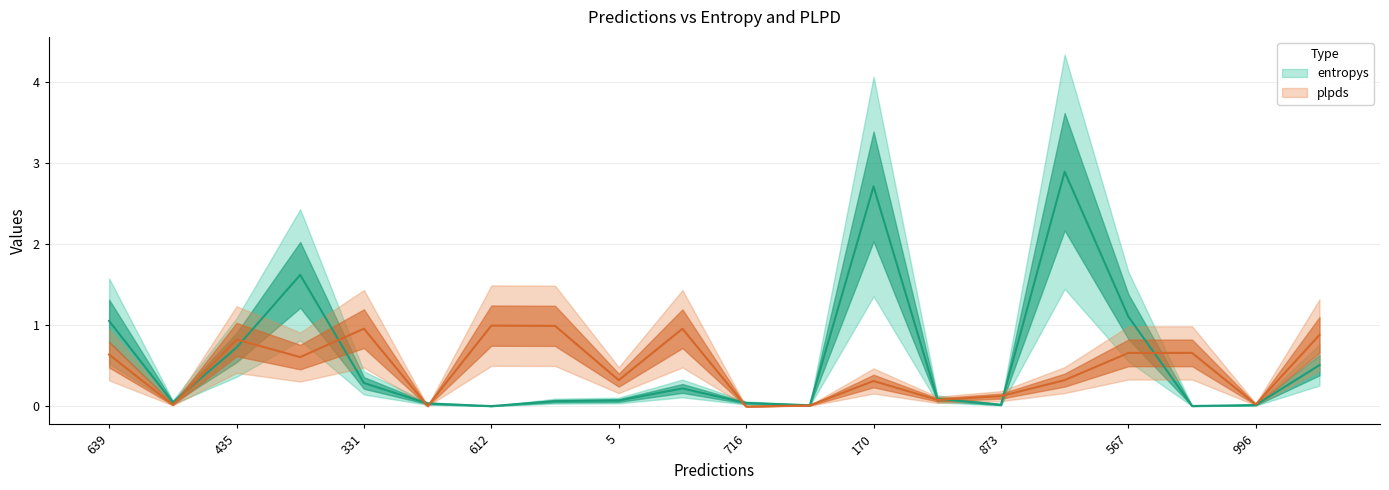

What are all the series names shown in the legend?

entropys, plpds